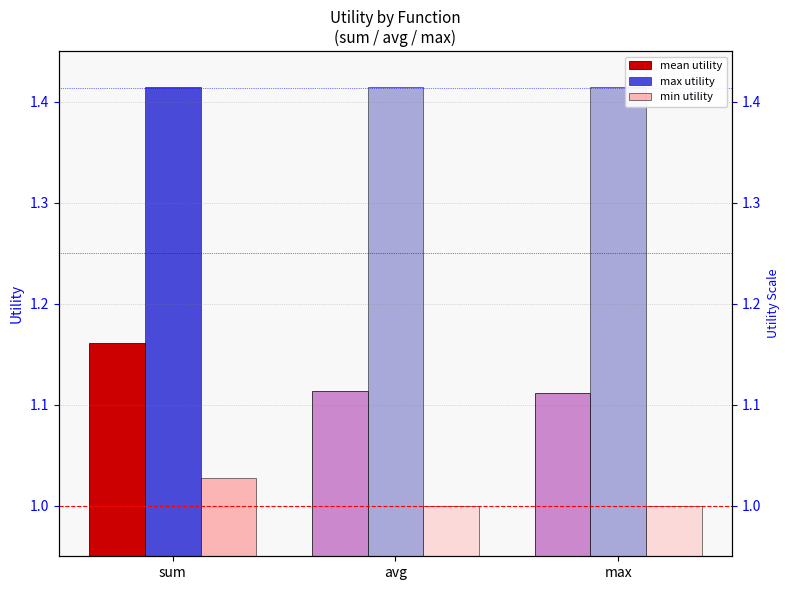

At which category is the sum across all series the highest?

sum